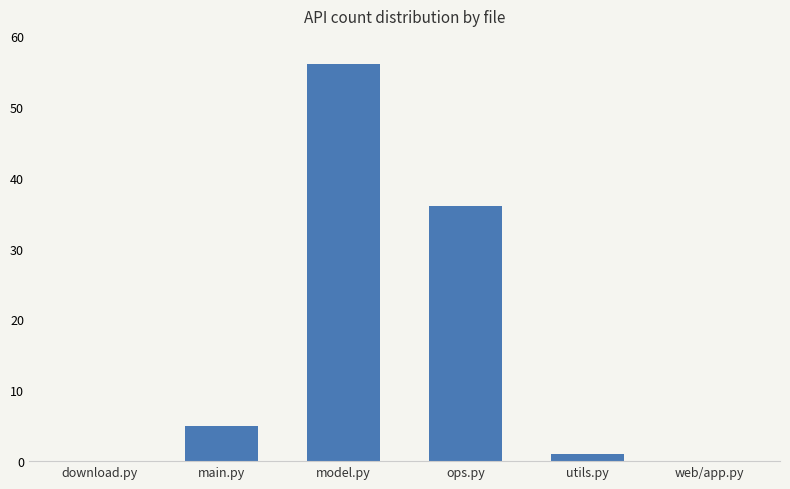

What is the sum of the values at utils.py and main.py?

6